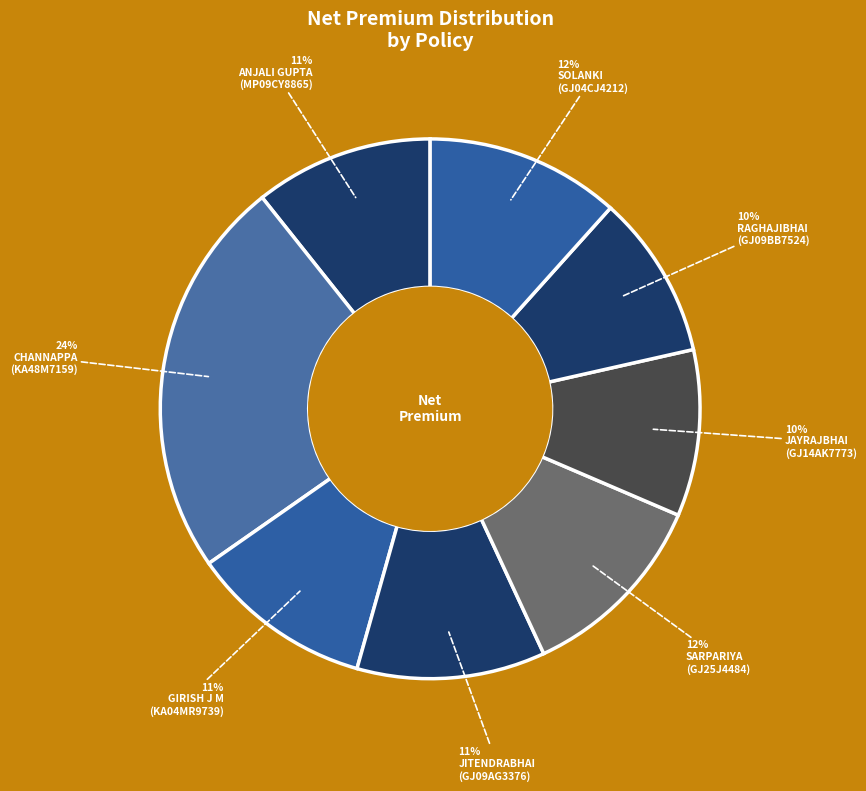

How many segments does this pie chart have?

8